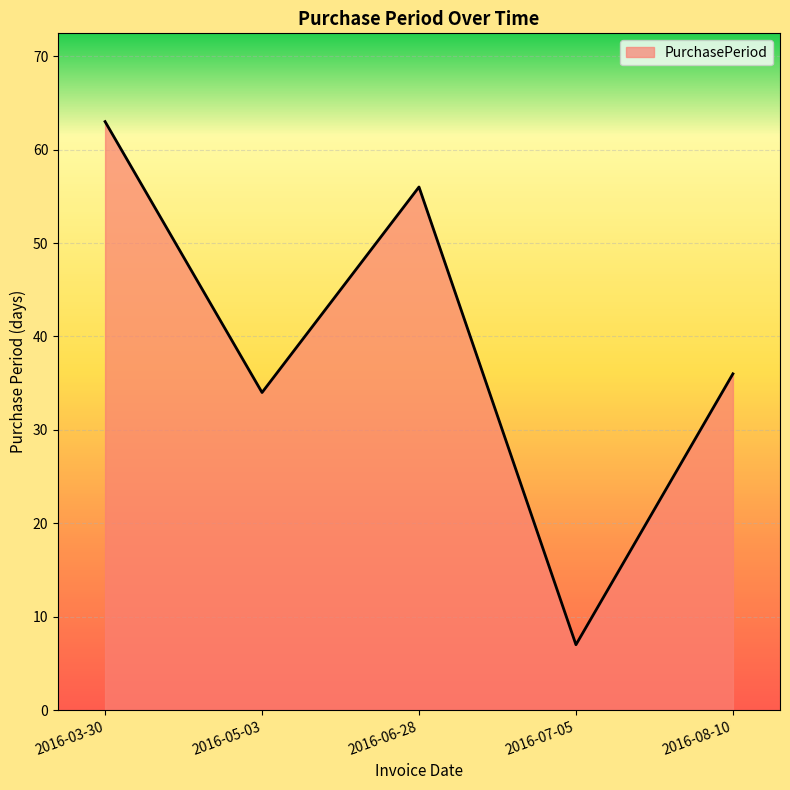

Rank the categories by value from lowest to highest.

2016-07-05, 2016-05-03, 2016-08-10, 2016-06-28, 2016-03-30